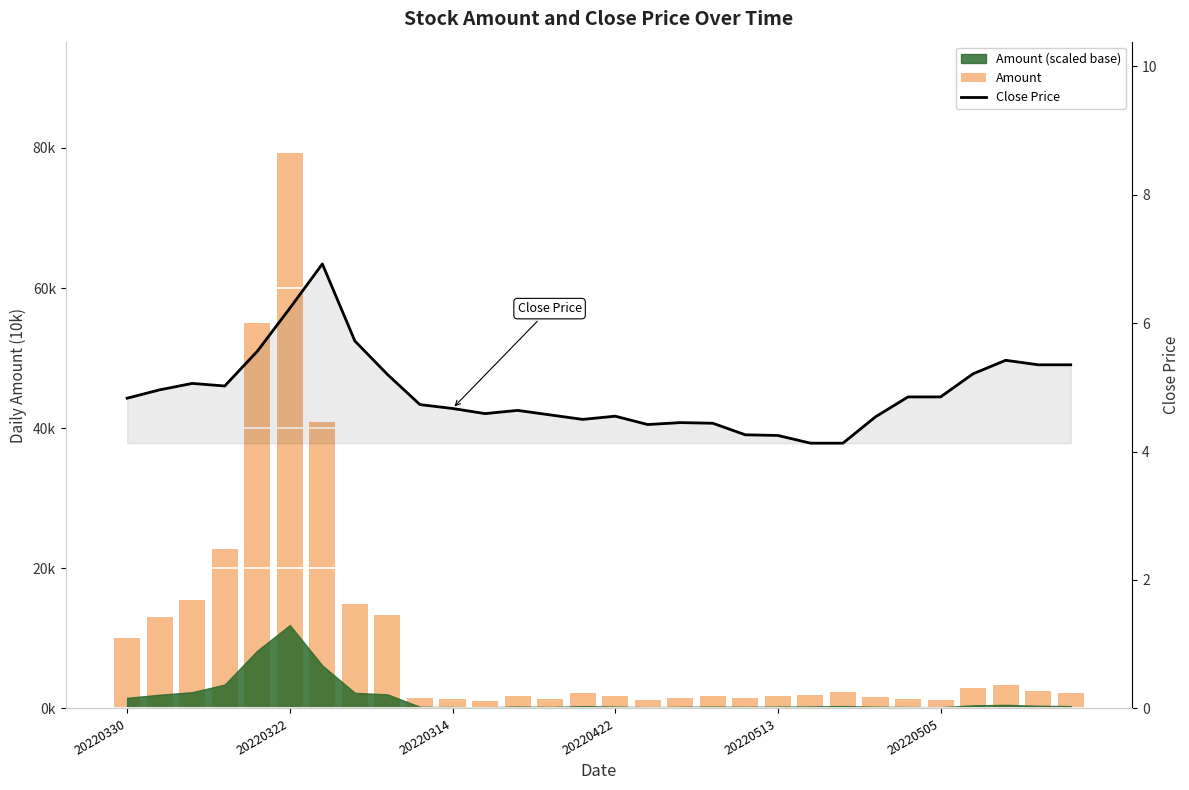

Is the value of Close Price at 21 greater than the value of Amount at 27?

No